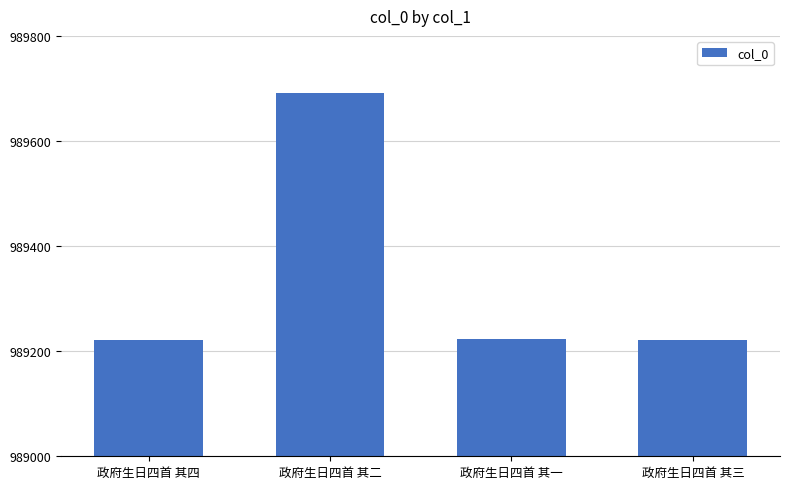

What is the label of the 1st bar from the left?

政府生日四首 其四